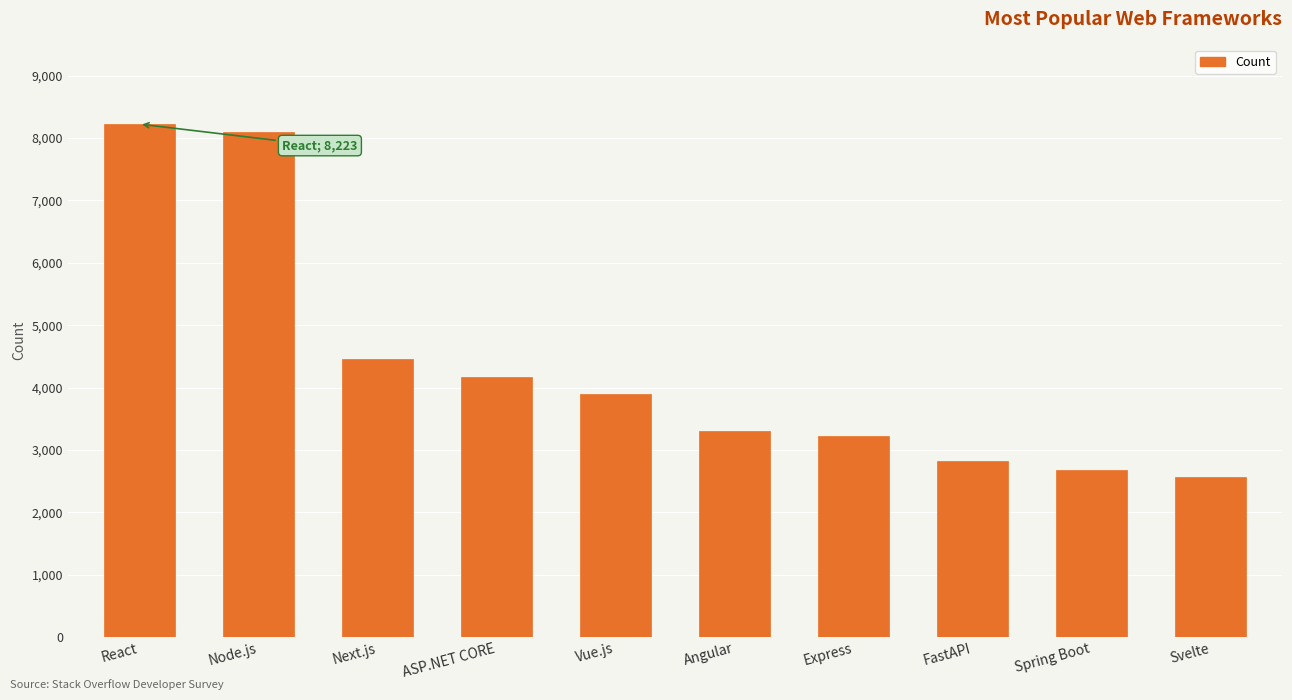

At which label does the data first exceed 3903?

React